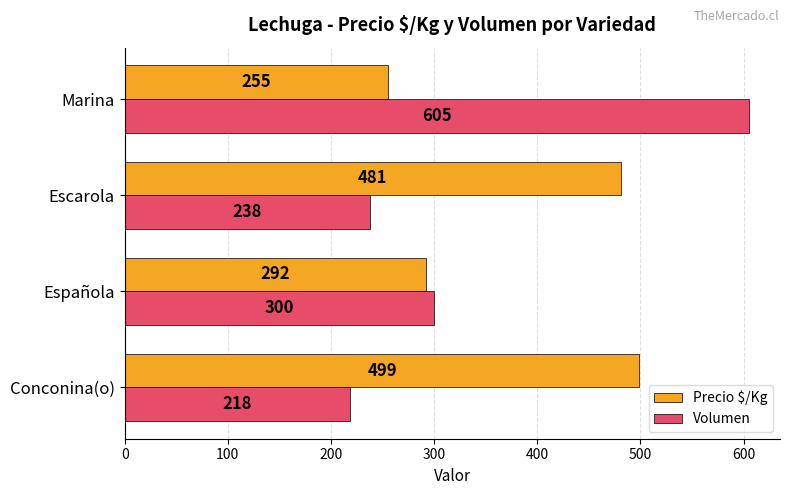

At which label is Volumen closest to 411?

Española